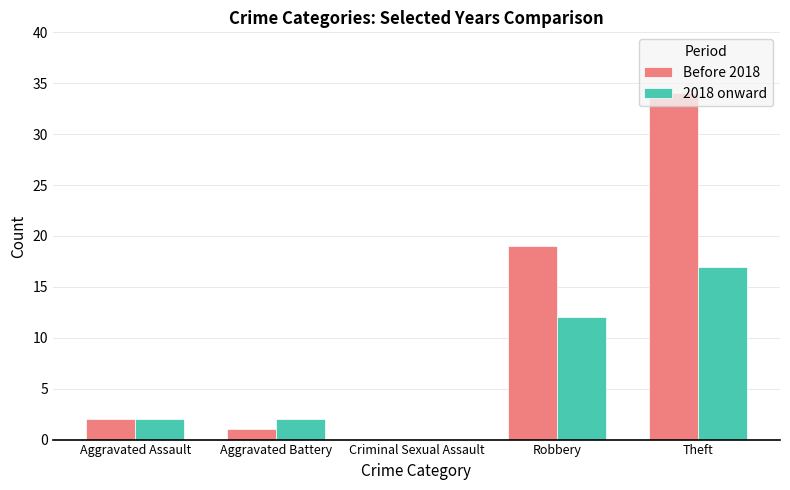

What is the approximate value of 2018 onward at Theft, to the nearest 10?

20